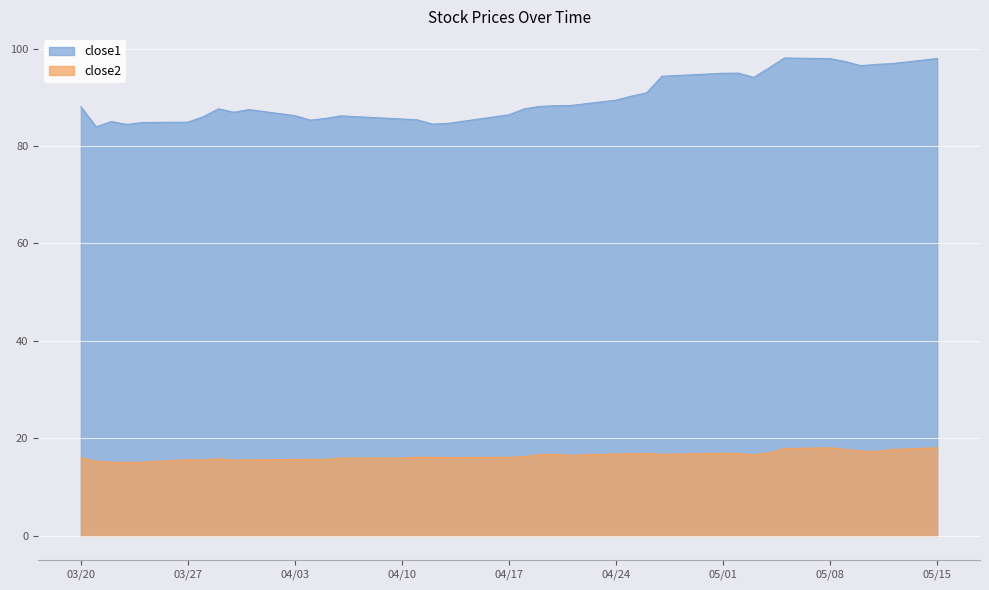

Where is the first local maximum for close1?

2017-03-22